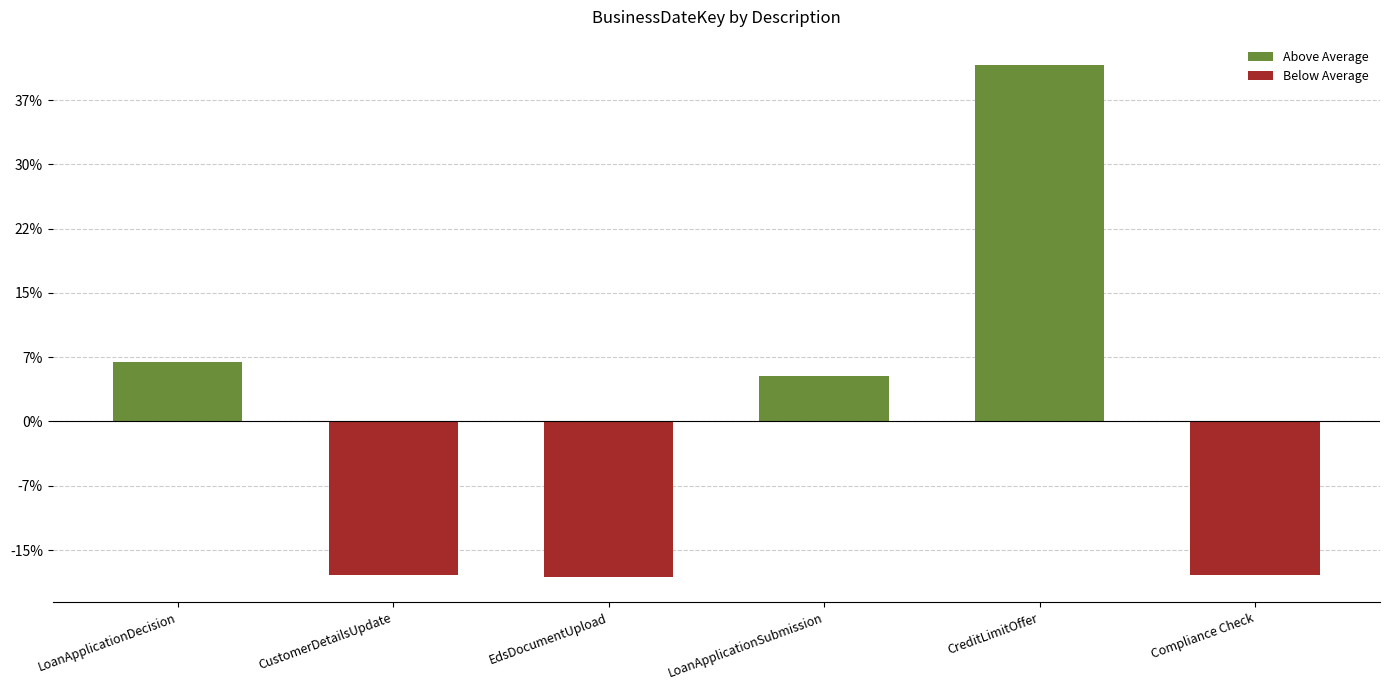

The value of Above Average at EdsDocumentUpload is -35089.9. True or false?

False